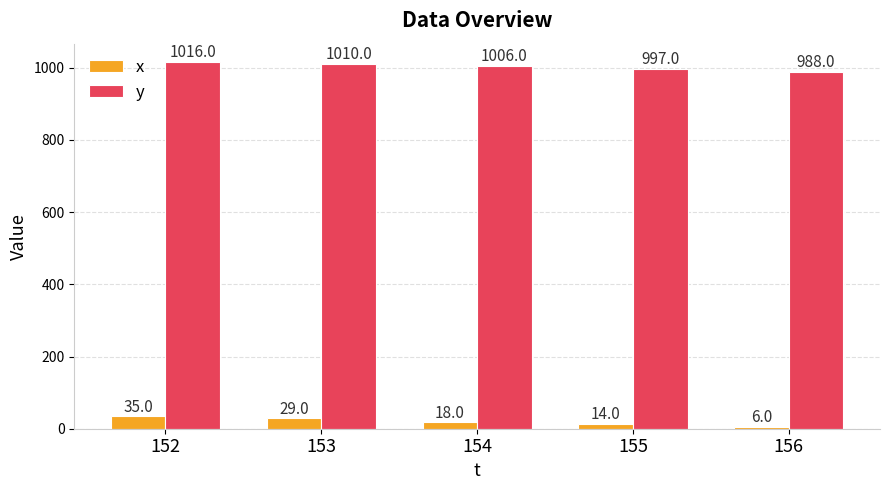

List the series in order of their overall mean, highest first.

y, x